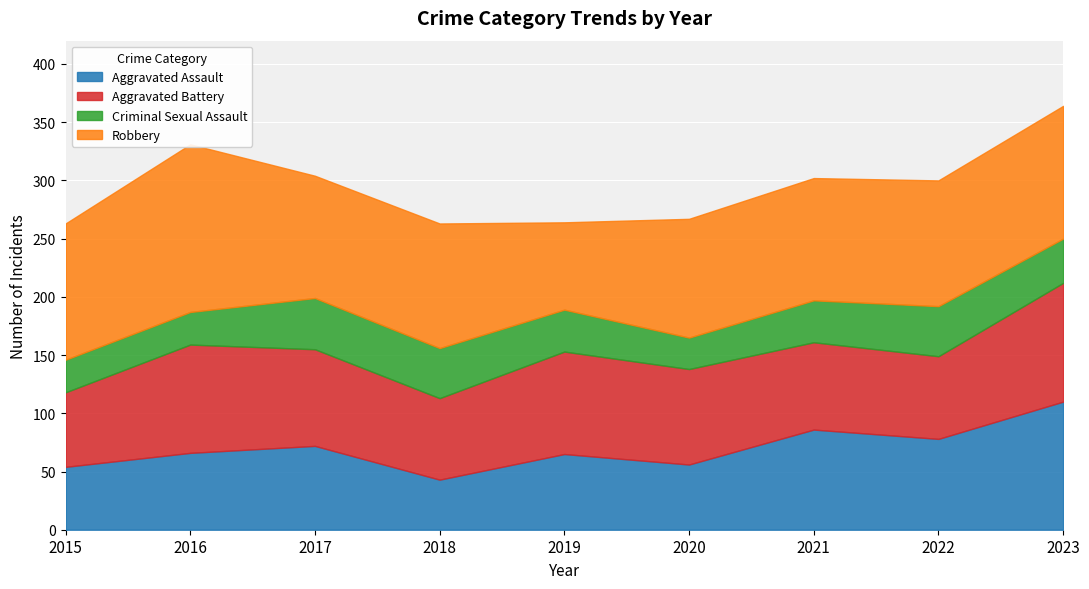

Which label corresponds to the largest value in the chart?

2016